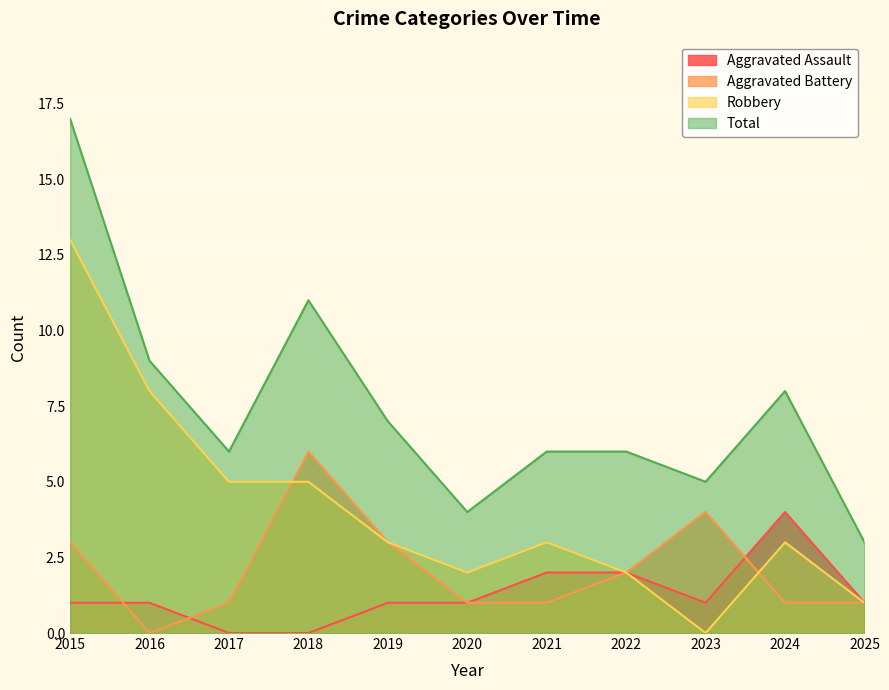

At which category is the sum across all series the highest?

2015